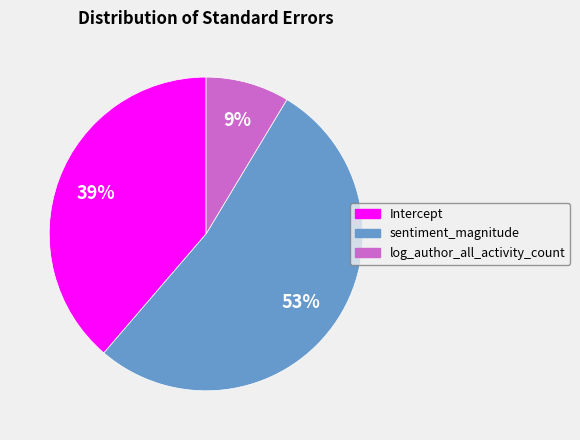

Rank the categories by value from lowest to highest.

log_author_all_activity_count, Intercept, sentiment_magnitude